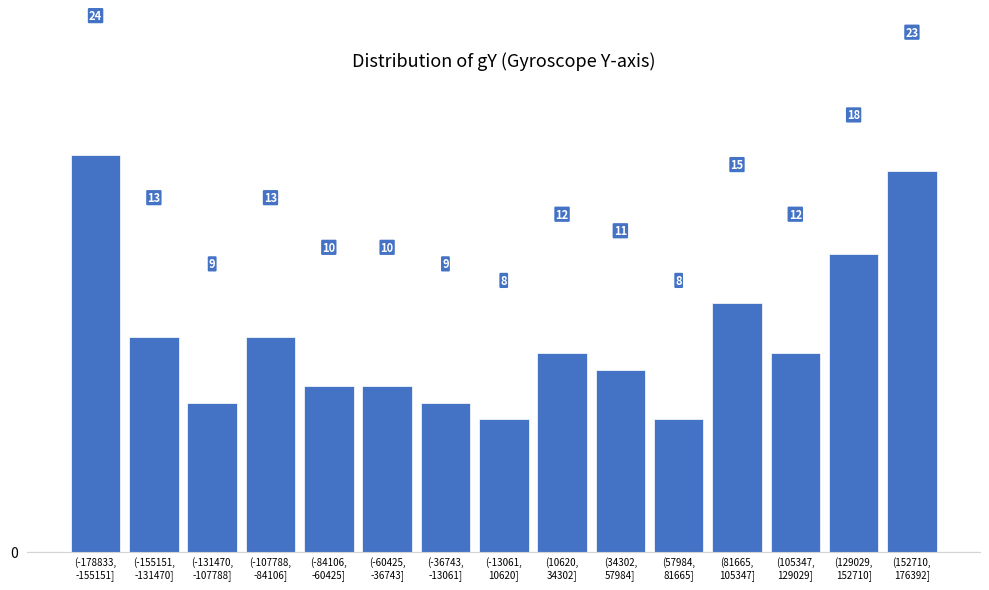

Reading right to left, what are all the values shown in this chart?

23	18	12	15	8	11	12	8	9	10	10	13	9	13	24